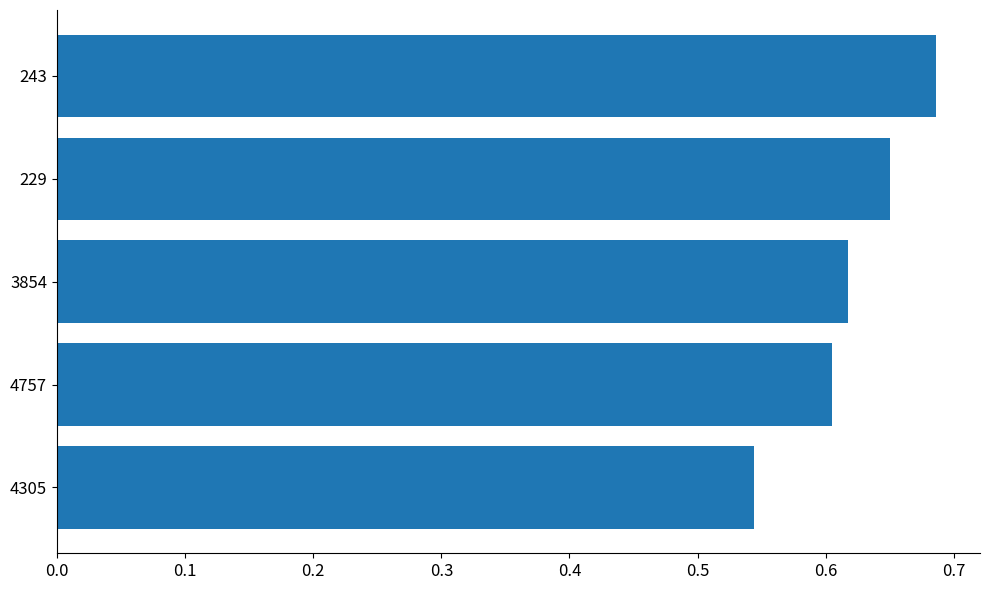

True or false: the data shows 0.6 at 3854.

True